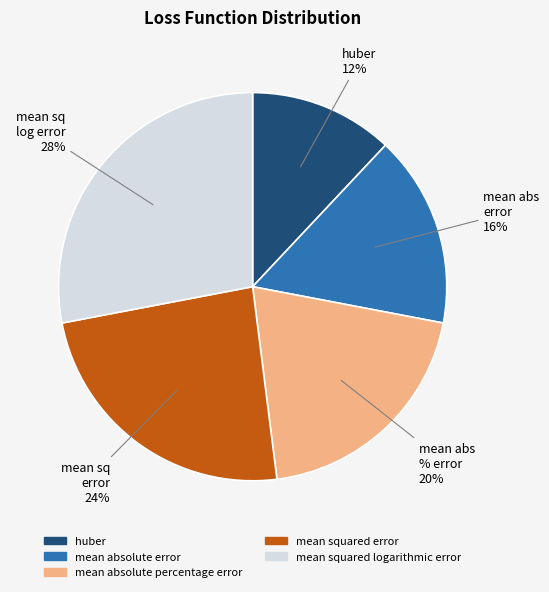

Is the sum of huber and mean absolute percentage error greater than half?

No